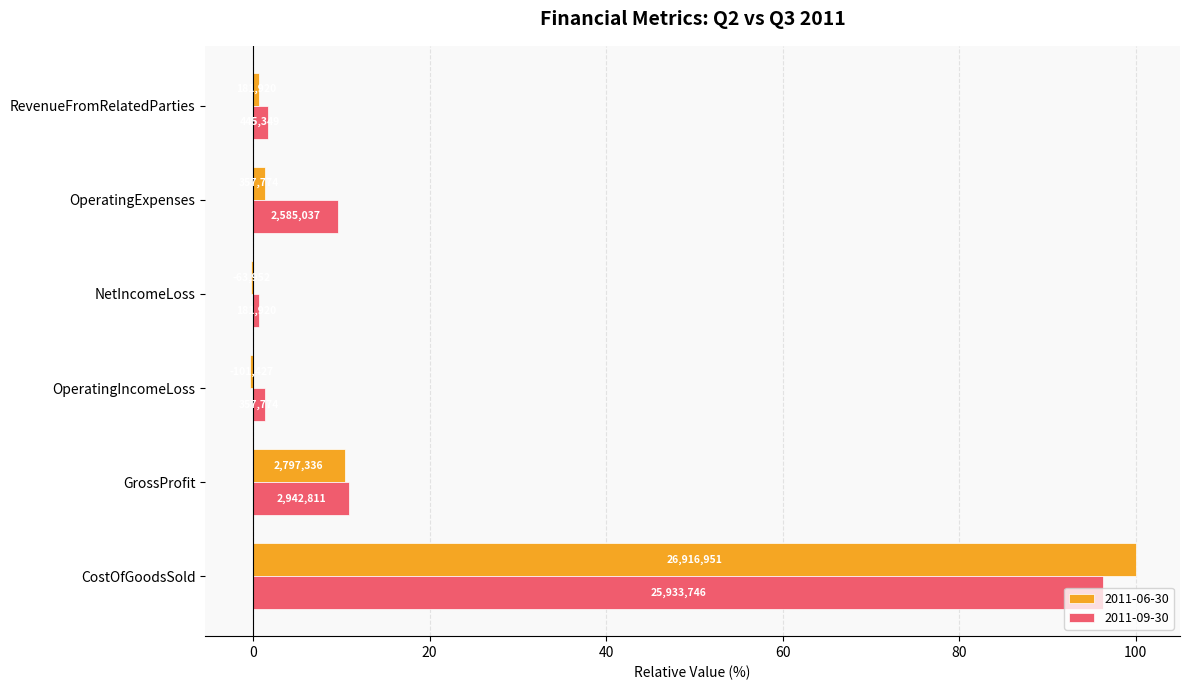

Which category has the highest value across all series?

CostOfGoodsSold